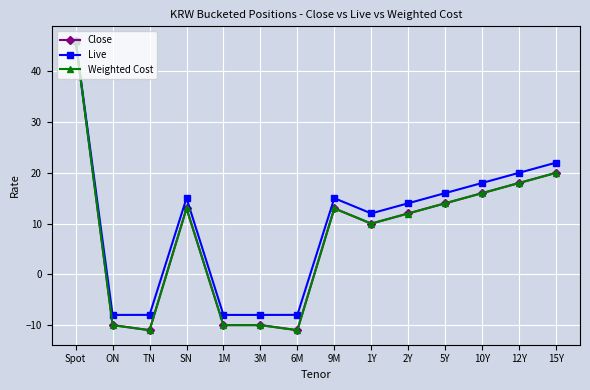

The value of Live at 10Y is 18.0. True or false?

True